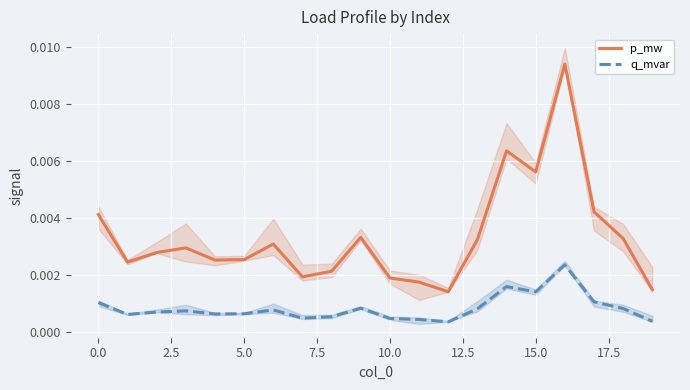

In p_mw, how many points are lower than both neighbors (excluding endpoints)?

5